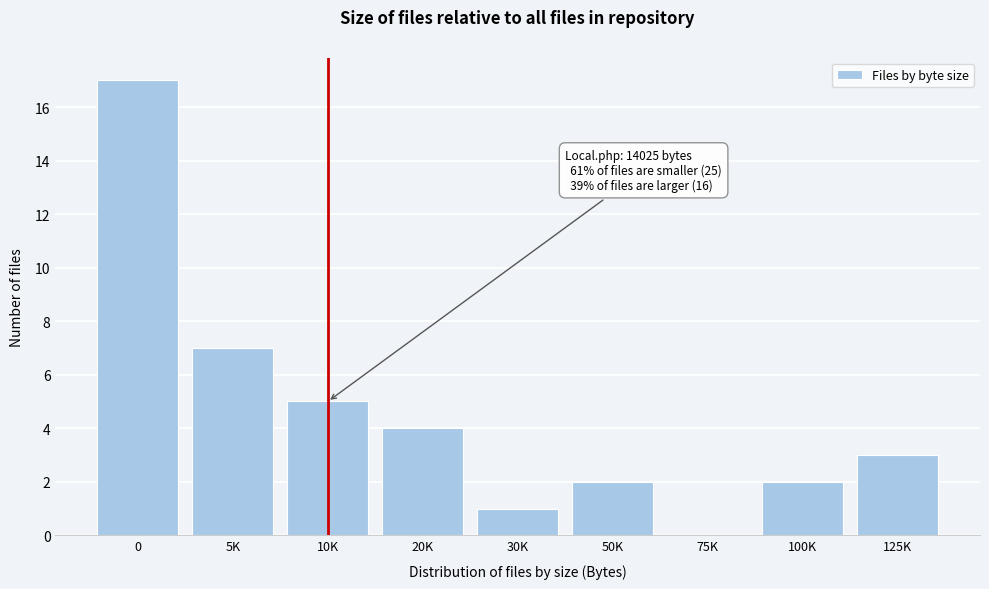

Reading left to right, extract all data points from this chart.

0=17	5K=7	10K=5	20K=4	30K=1	50K=2	75K=0	100K=2	125K=3